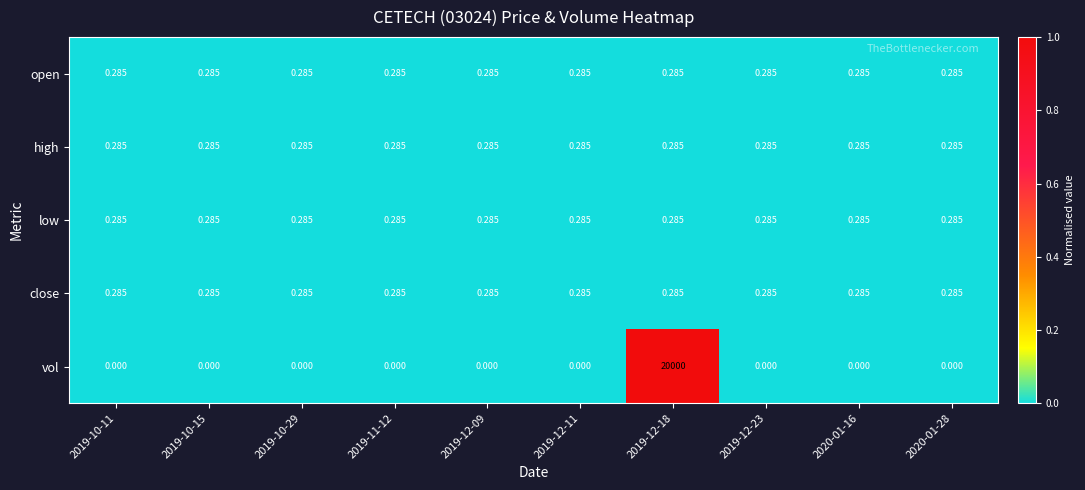

Which series has the largest total across all categories?

vol